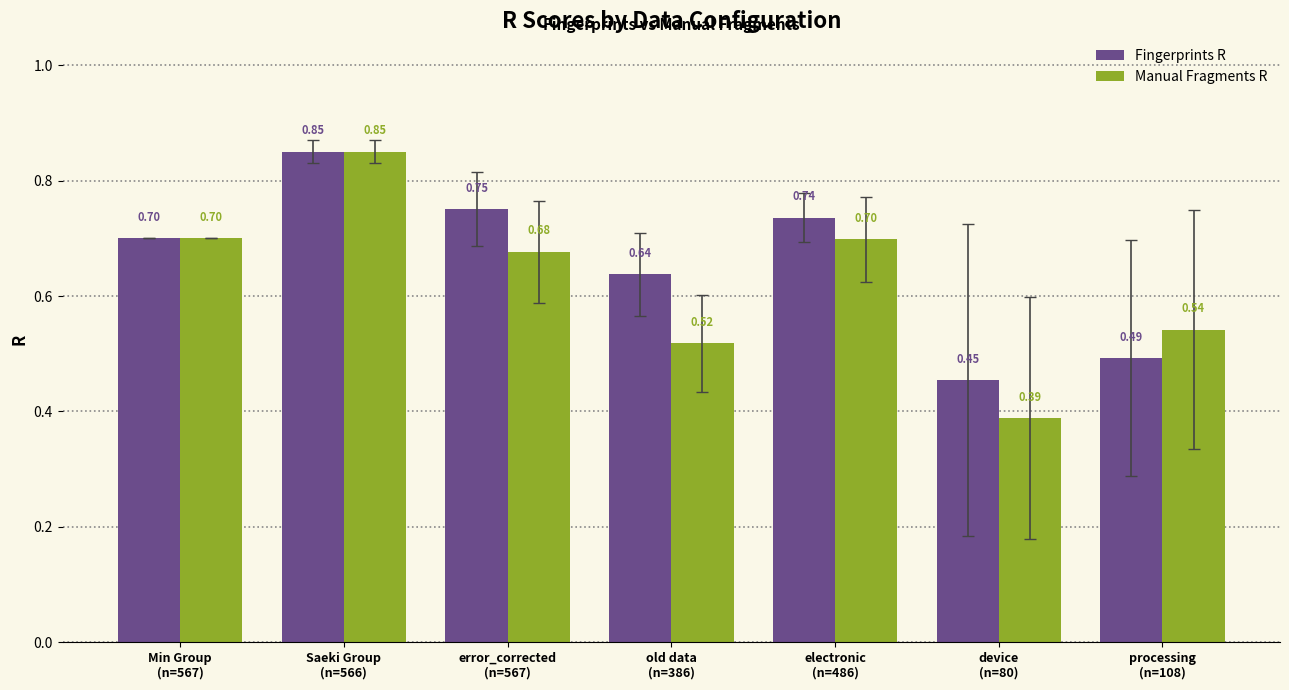

List the labels in order of Fingerprints R value, largest first.

Saeki Group
(n=566), error_corrected
(n=567), electronic
(n=486), Min Group
(n=567), old data
(n=386), processing
(n=108), device
(n=80)